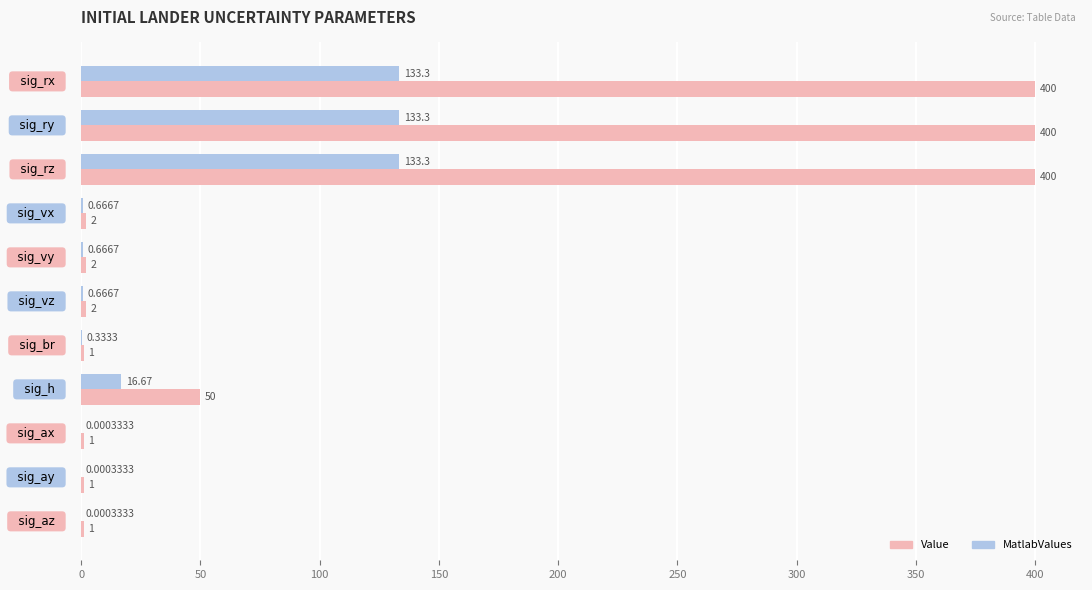

How many data points does each series have?

11